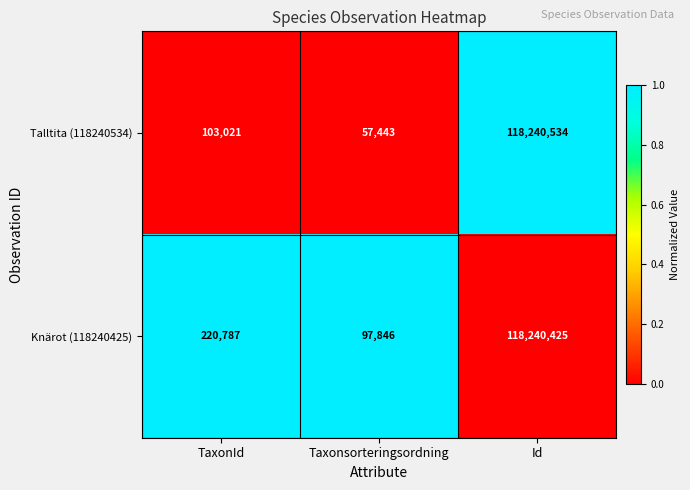

How many categories are shown in the chart?

3